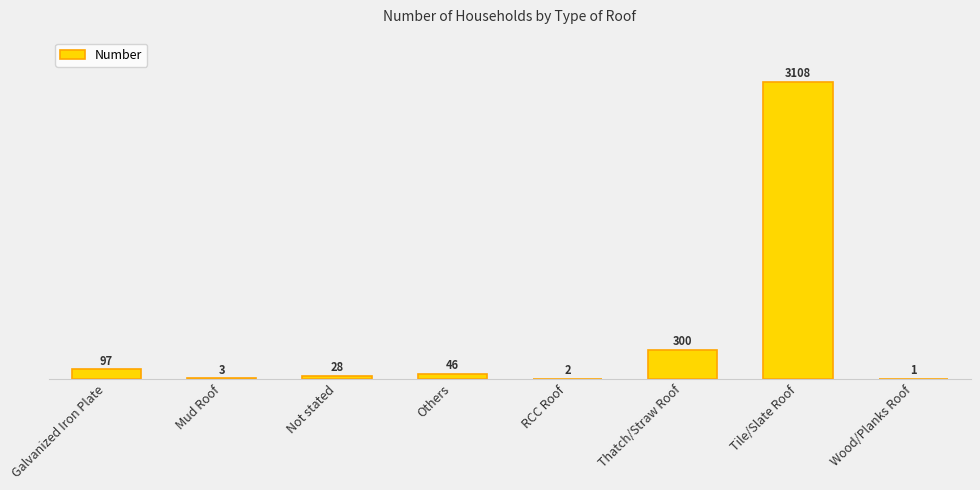

Where is the data nearest to the value 1554?

Thatch/Straw Roof